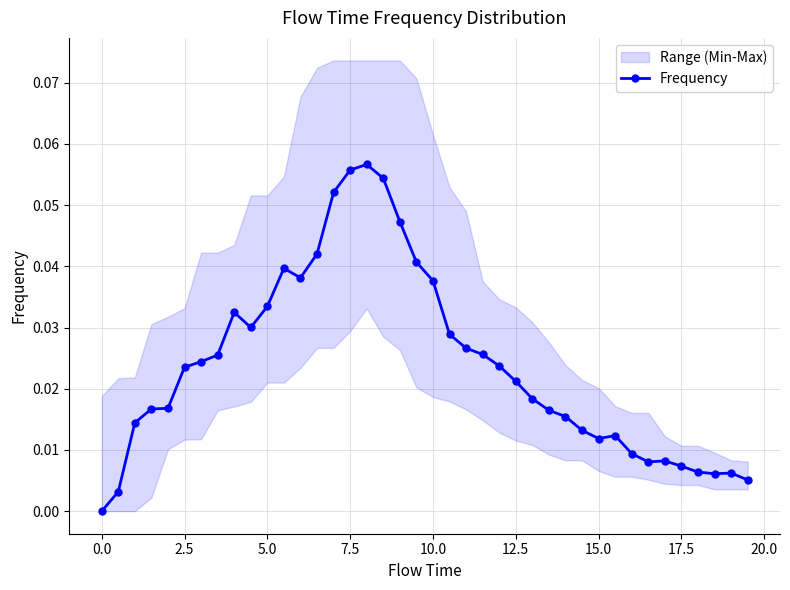

True or false: Frequency has more than 0 points higher than both neighbors.

True